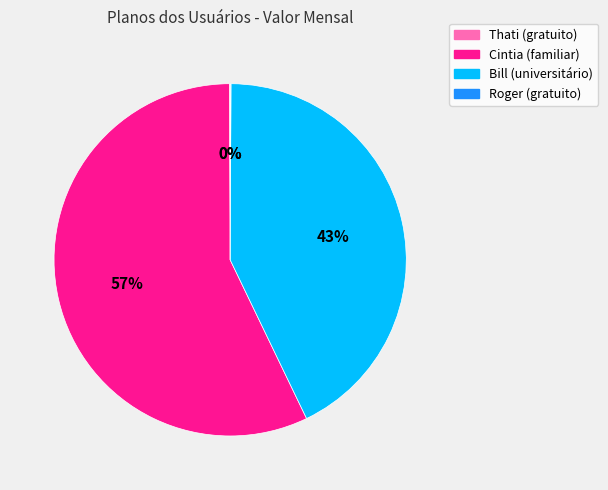

Do Bill and Cintia together represent more than half of the pie?

Yes